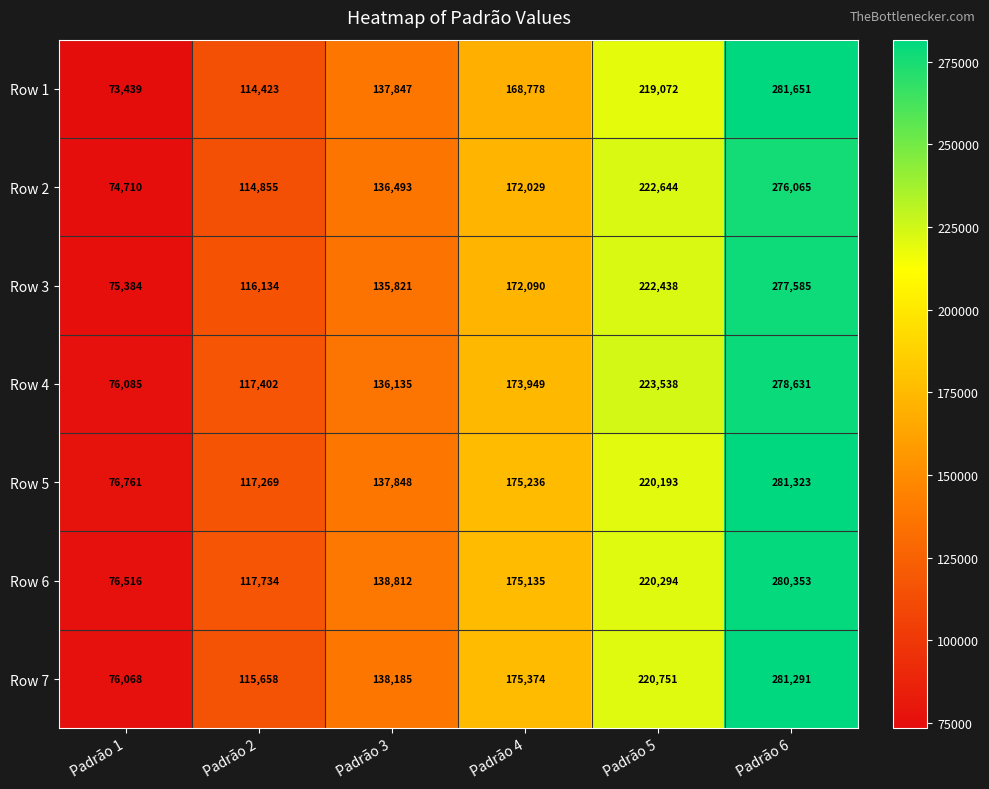

Which series has the widest spread of values?

Row 1